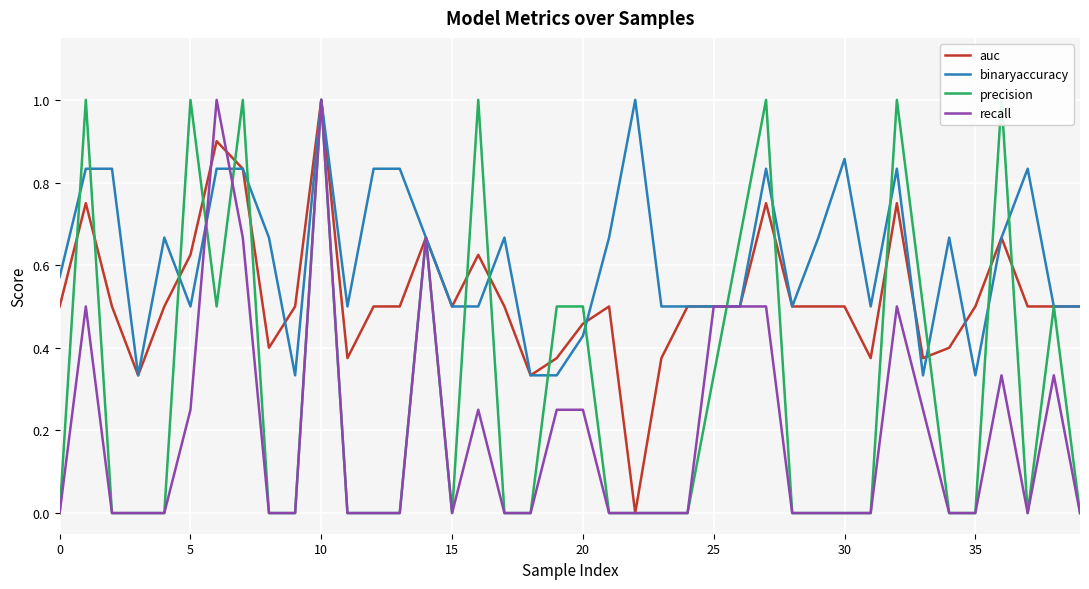

What is the total value across all series at 11?

0.9